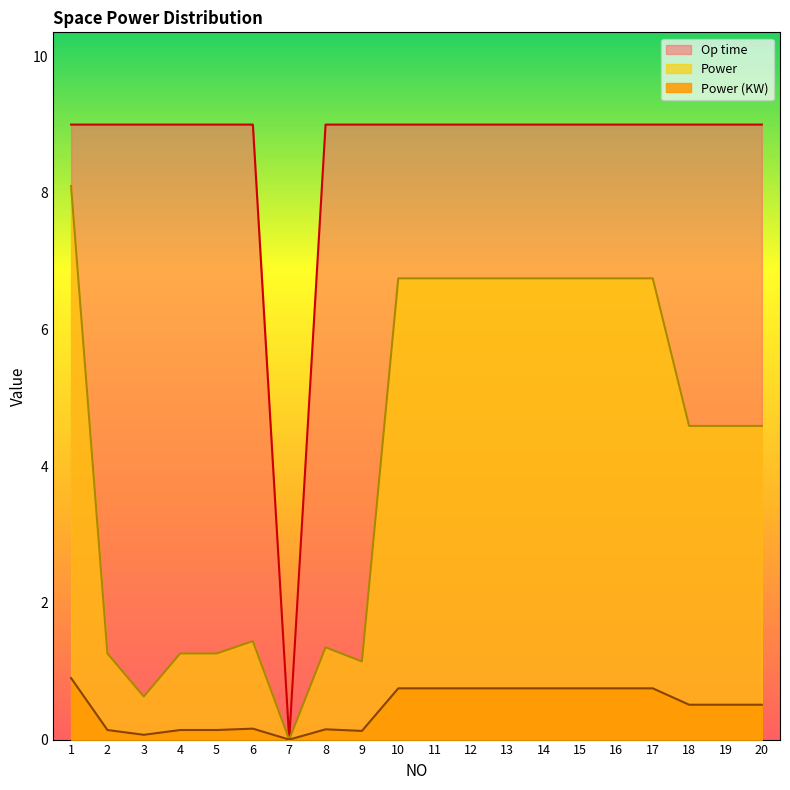

True or false: Power (KW) and Power intersect in this chart.

False